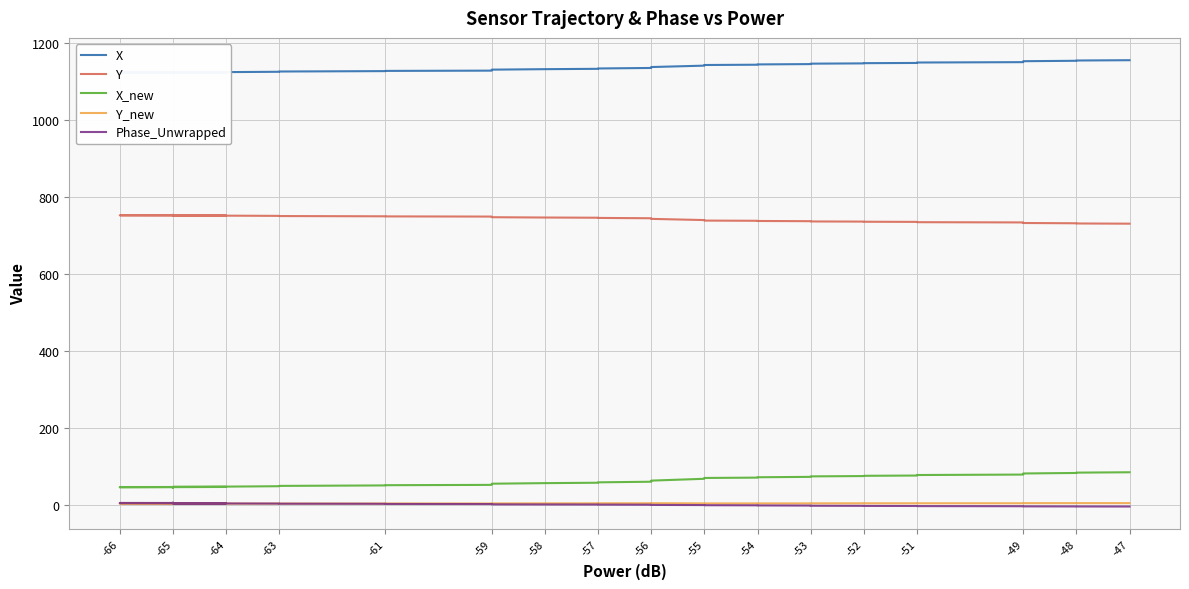

Is it true that Y equals 751.1 at -64?

True